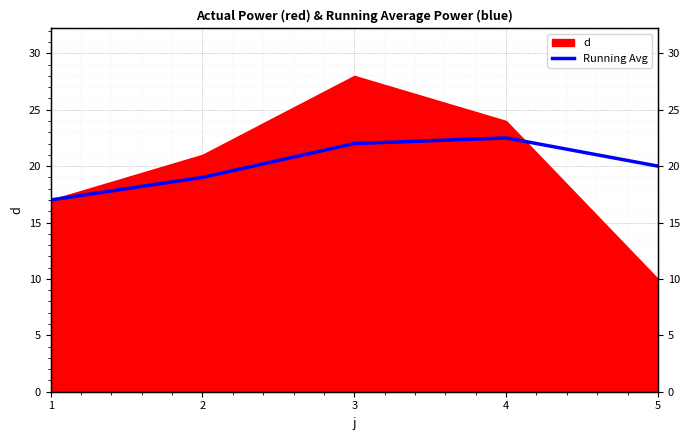

How many categories are shown in the chart?

5